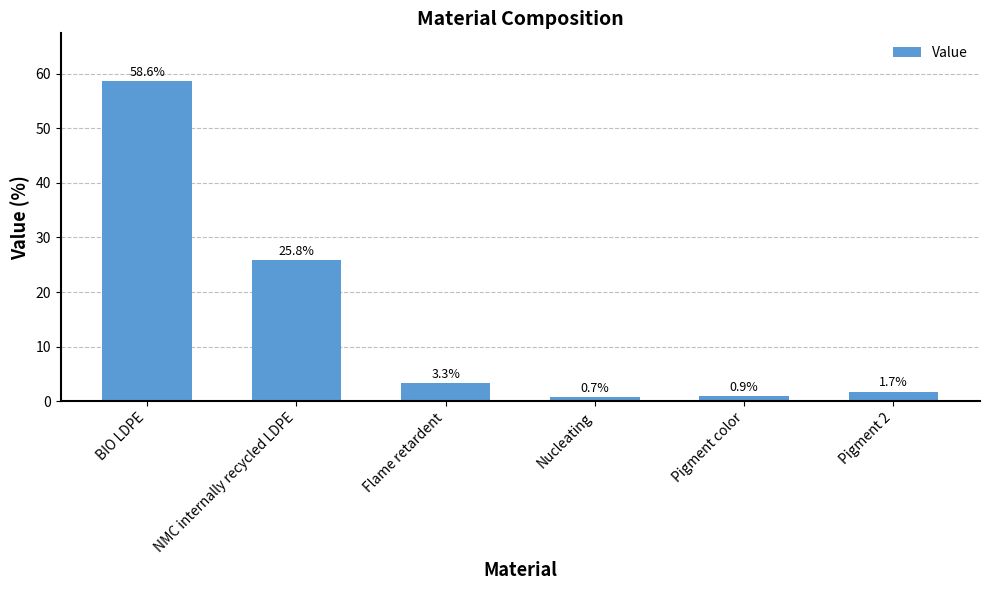

What is the value of the 3rd bar from the left?

3.3